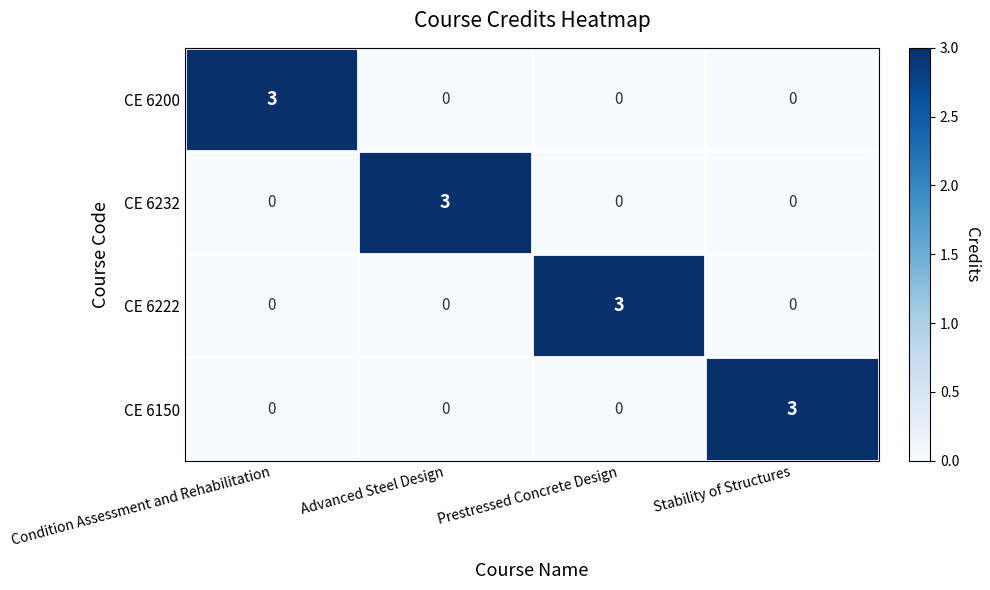

What is the difference between the highest and lowest values at Advanced Steel Design?

3